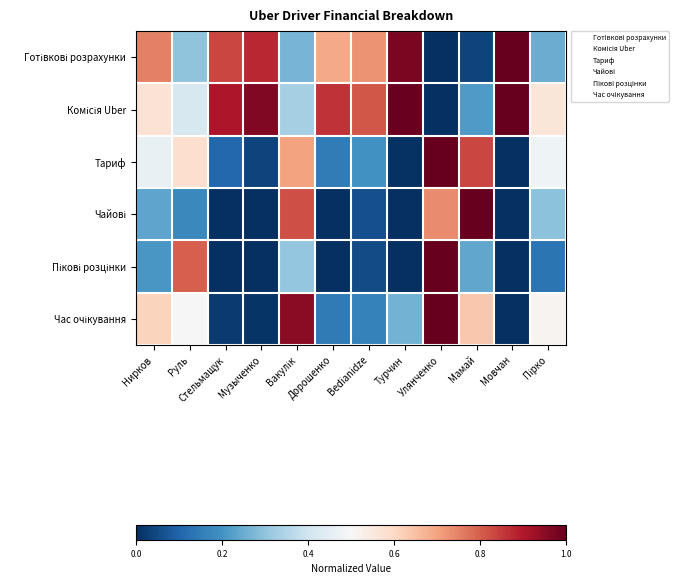

What is the difference between the highest and lowest values at Вакулік?

0.7